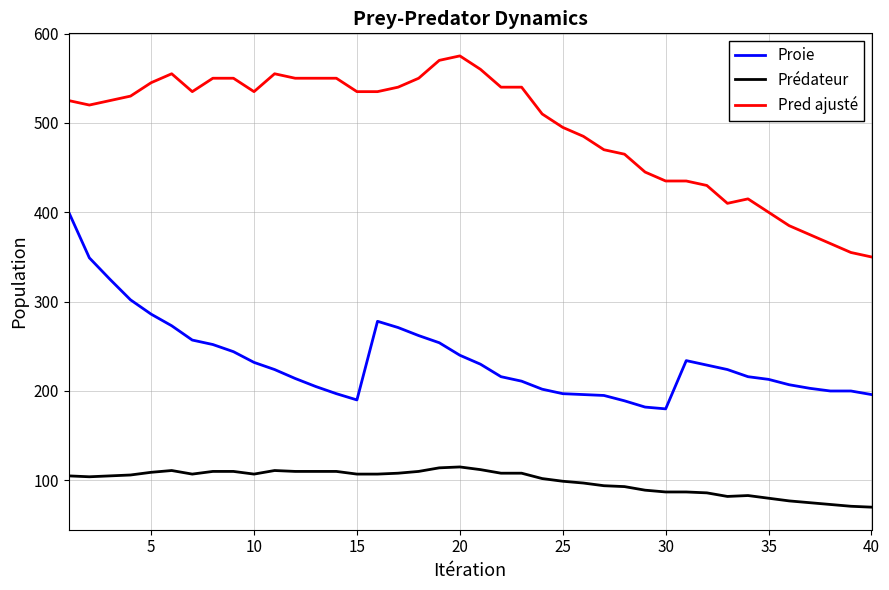

What is the greatest value displayed?

575